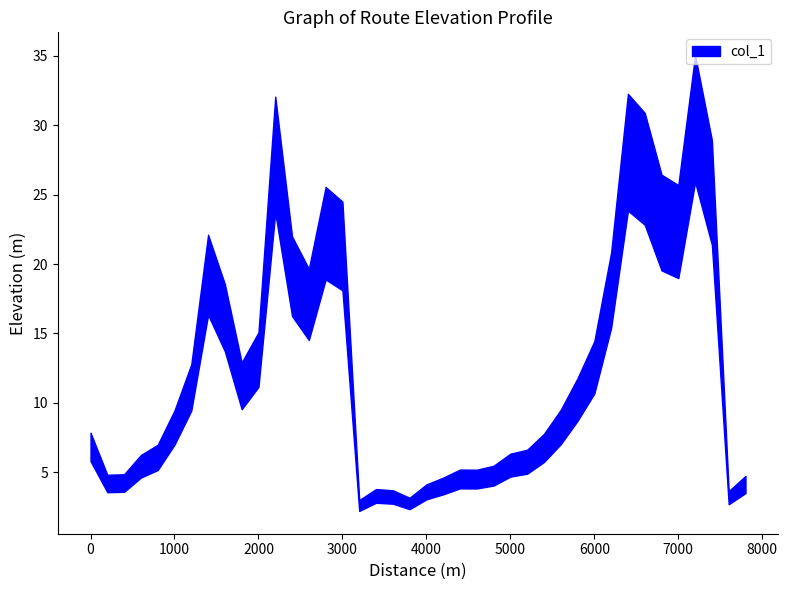

How many interior local peaks (higher than both neighbors) does the data have?

7